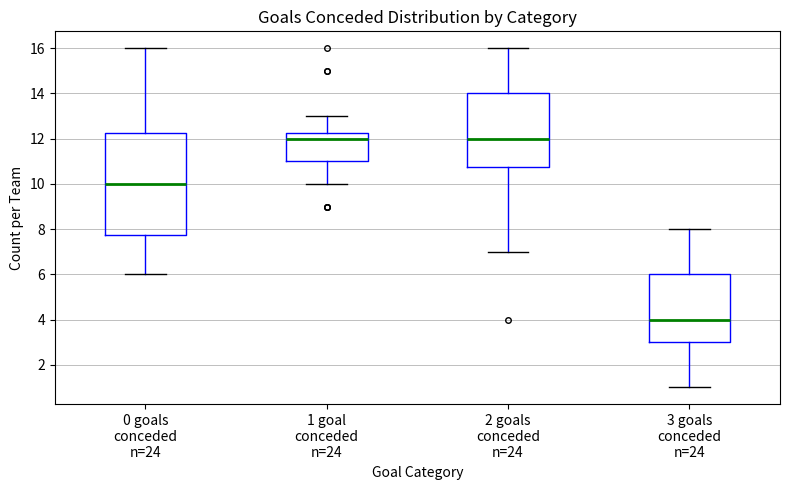

Comparing the boxes themselves (not the whiskers), which one is the tallest?

0 goals conceded n=24